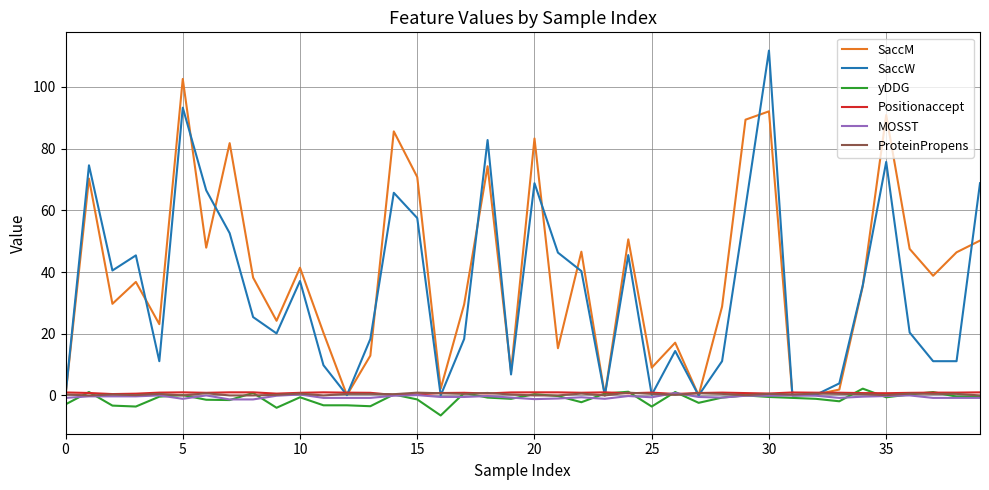

What is the greatest value displayed?

111.8